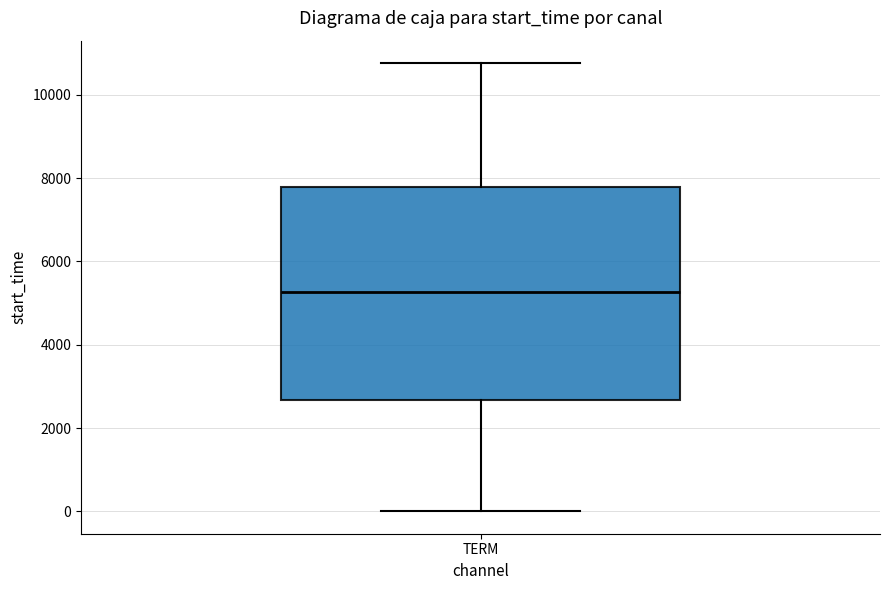

Where is the lower edge of the box for TERM on the y-axis? The values are not printed on the chart, so give them approximately, as read against the axis.

2600